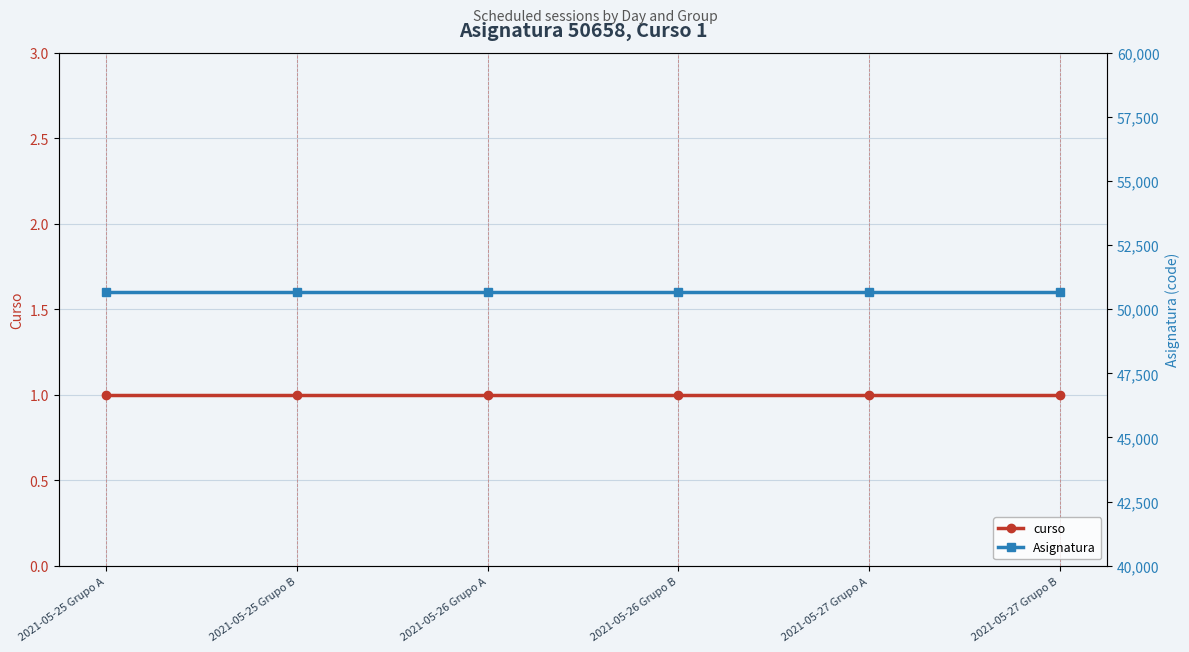

What is the label of the 4th point from the left?

2021-05-26 Grupo B